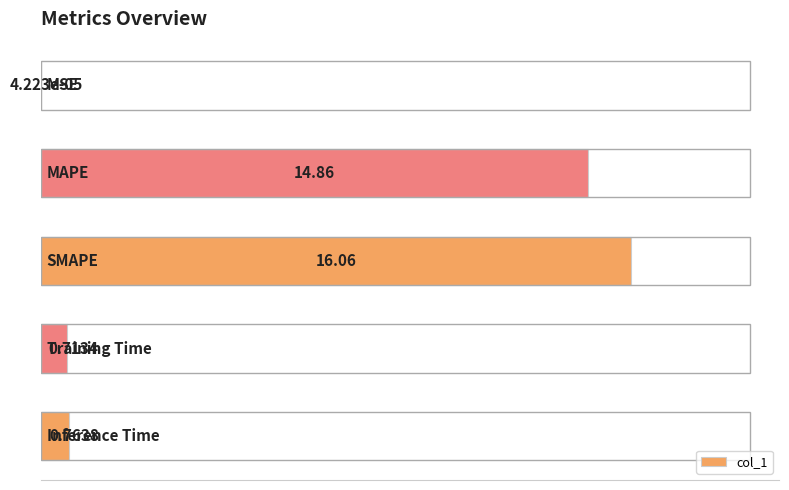

What is the sum of all values?

32.4